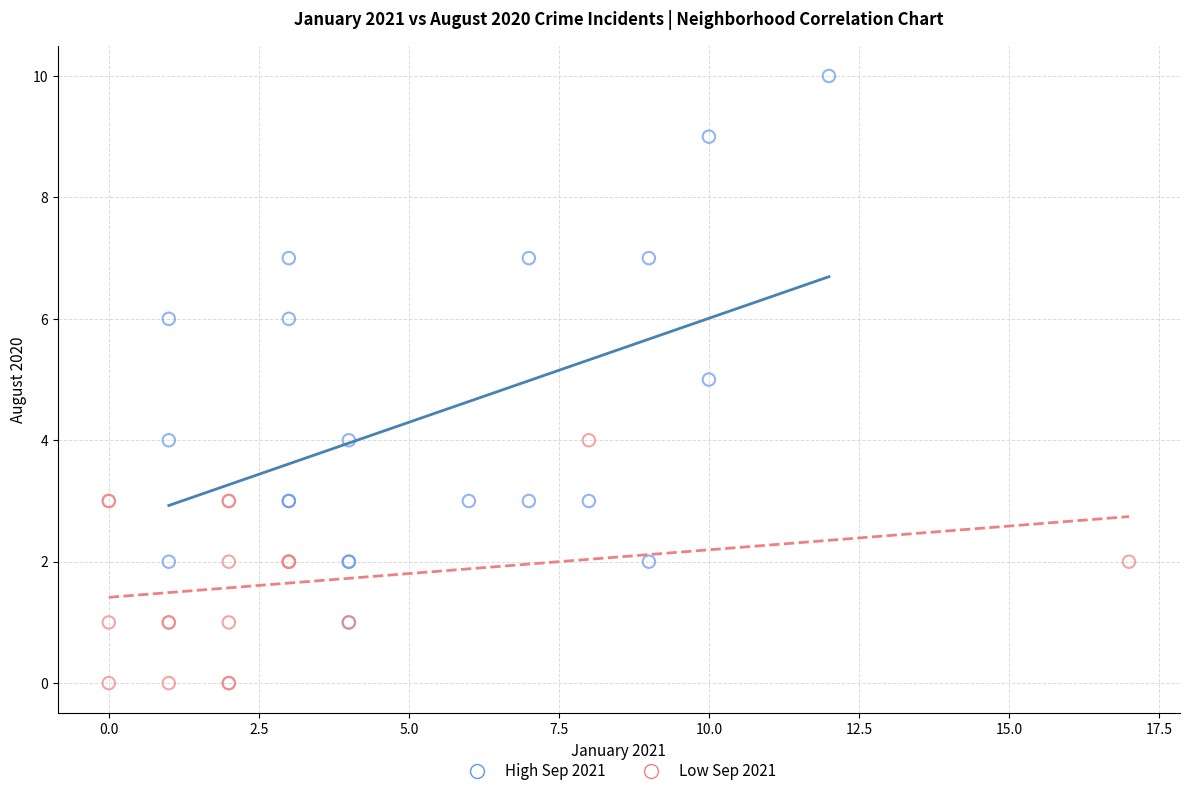

What are all the series names shown in the legend?

High Sep 2021, Low Sep 2021